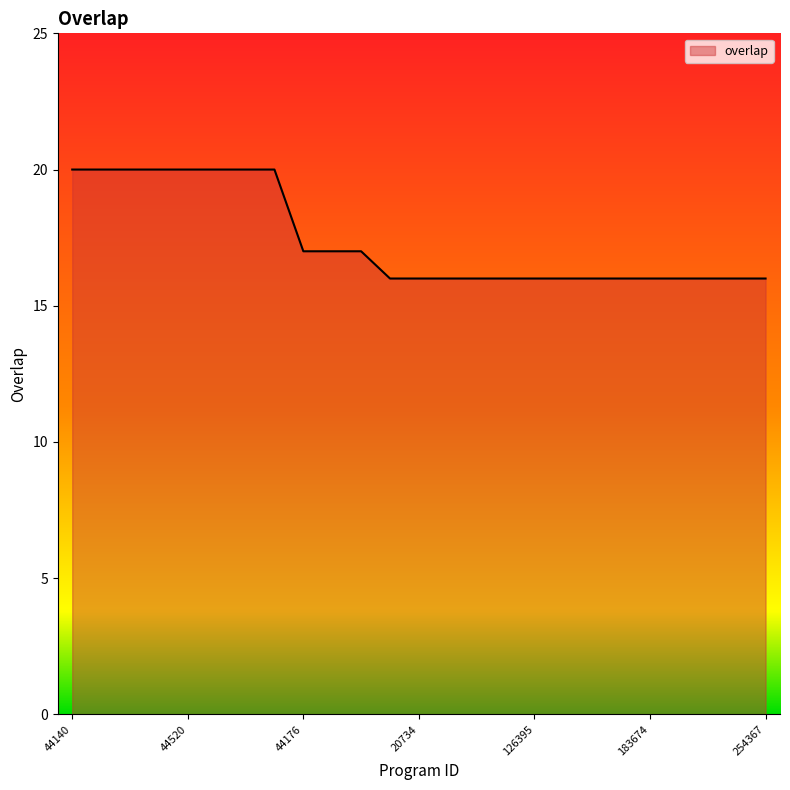

What is the greatest value displayed?

20